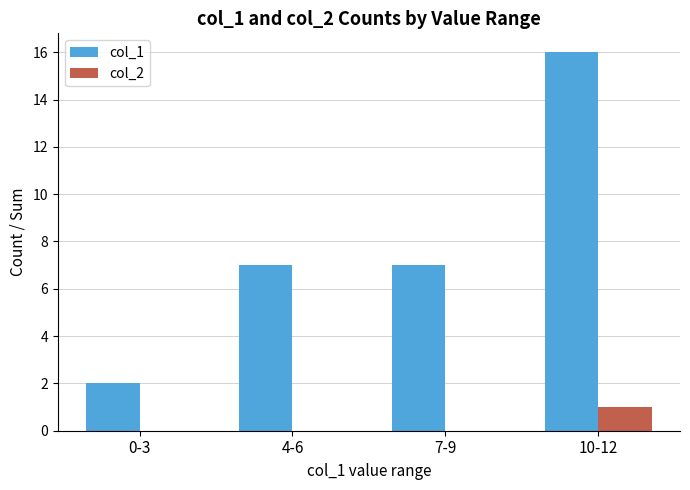

At which label does col_1 reach its peak?

10-12